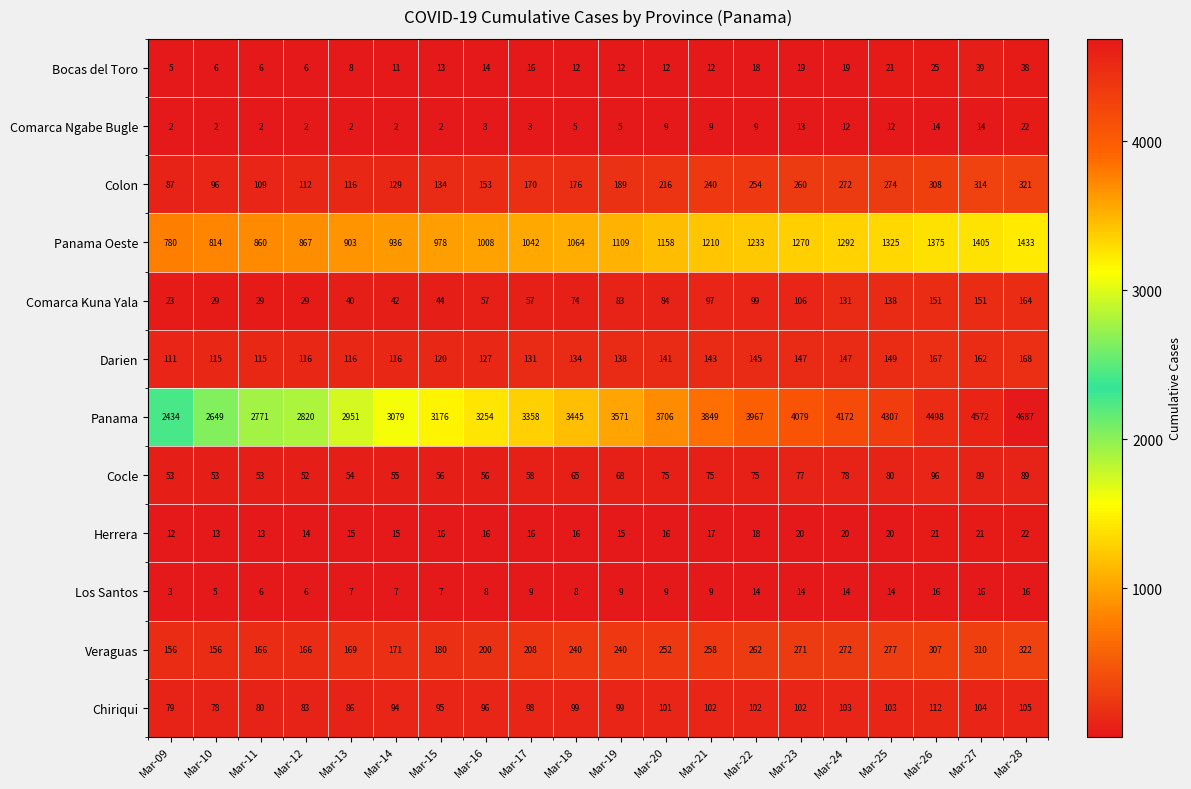

Which category has the highest value in the Darien series?

Mar-28